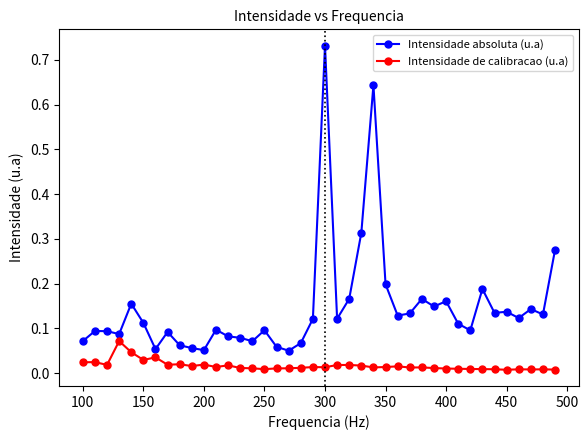

Rank the series by their average value, from highest to lowest.

Intensidade absoluta (u.a), Intensidade de calibracao (u.a)